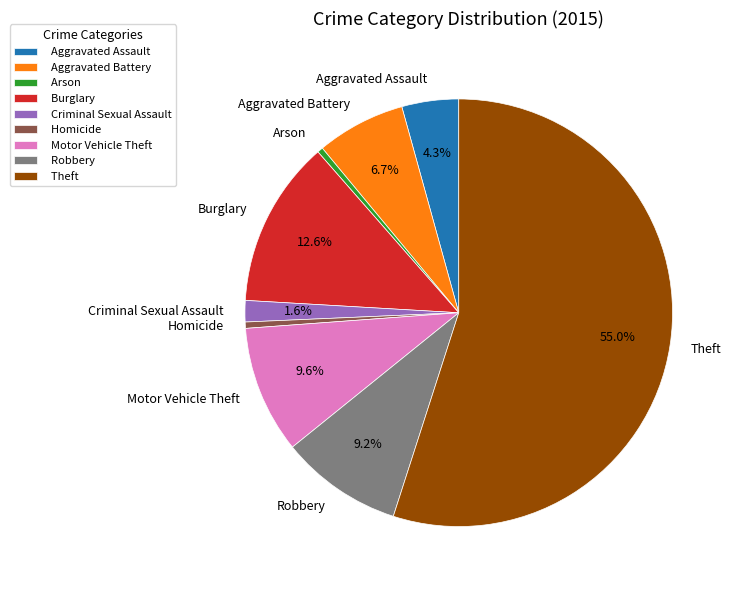

To the nearest percent, what portion does Aggravated Assault represent?

4%